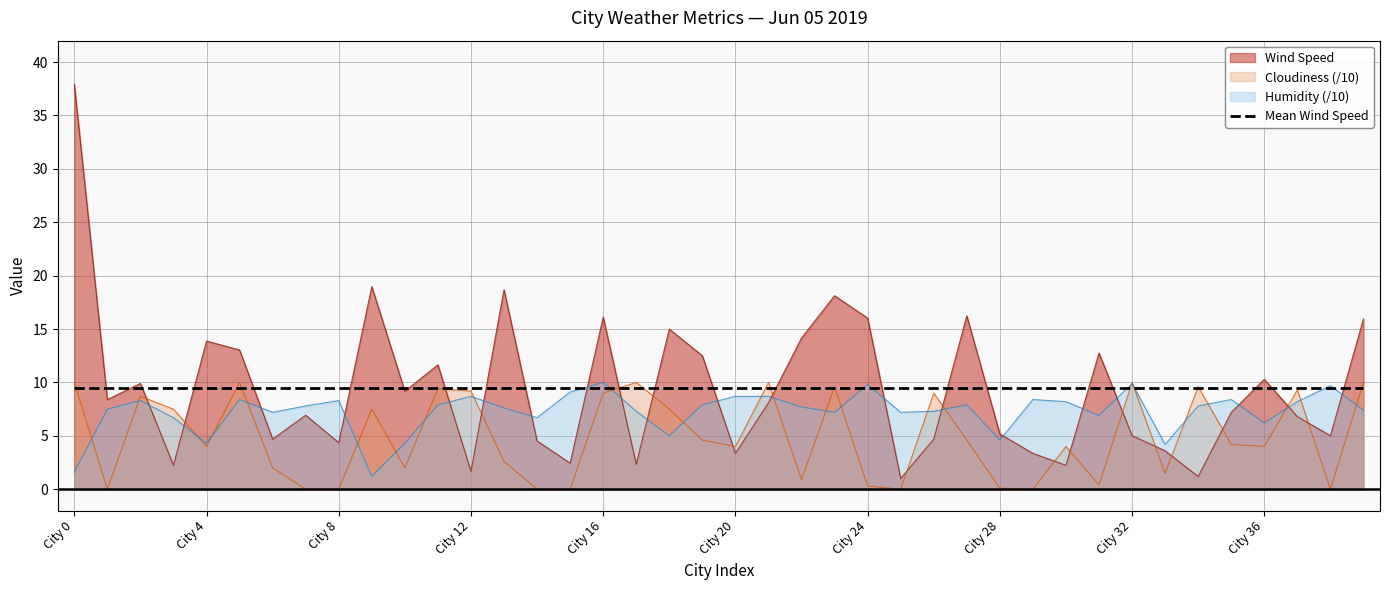

What is the value of the Wind Speed point at the 22nd from the left?

8.1